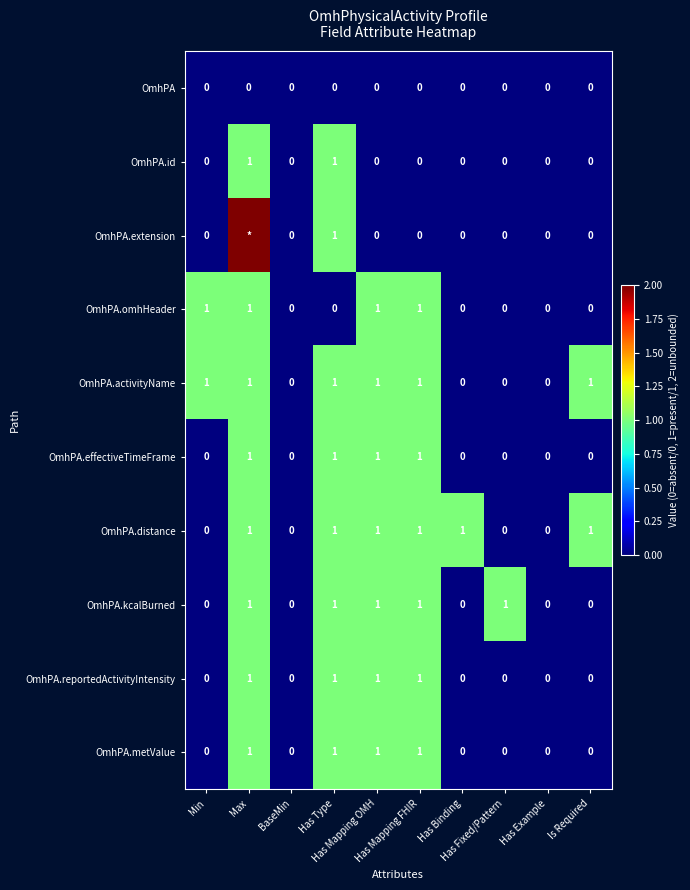

Count the number of data series in this chart.

10